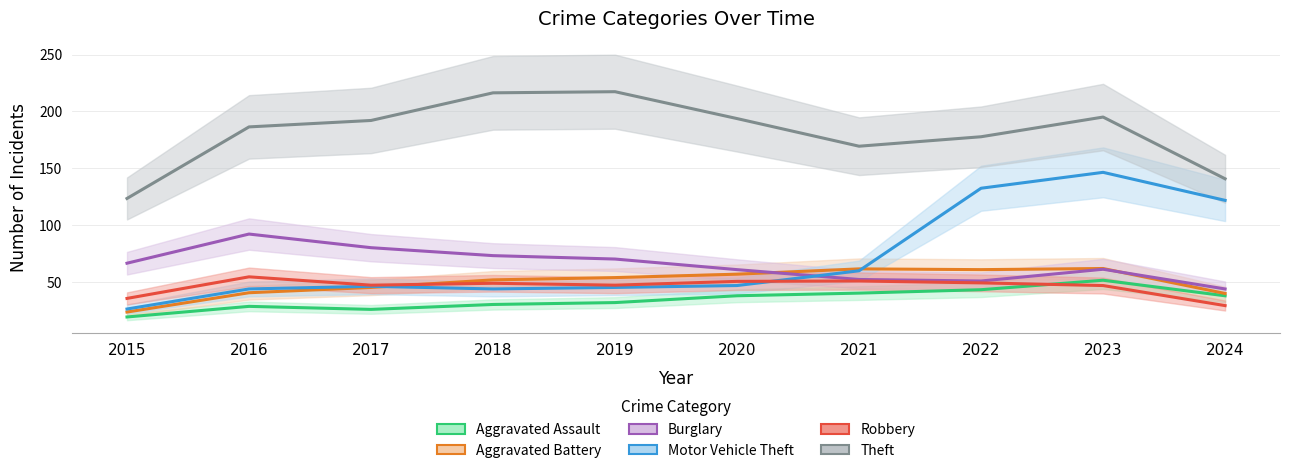

True or false: Aggravated Assault and Aggravated Battery cross at least once.

False